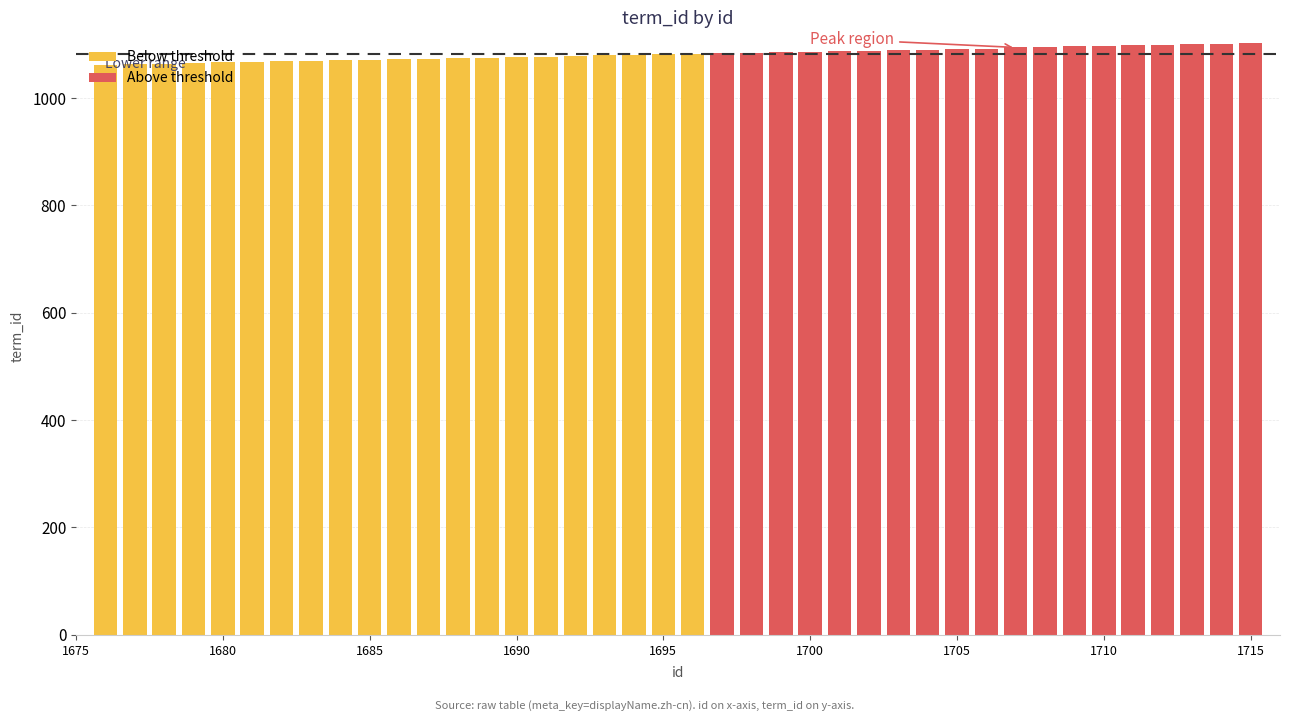

What is the sum of the values at 1680 and 1706?

2158